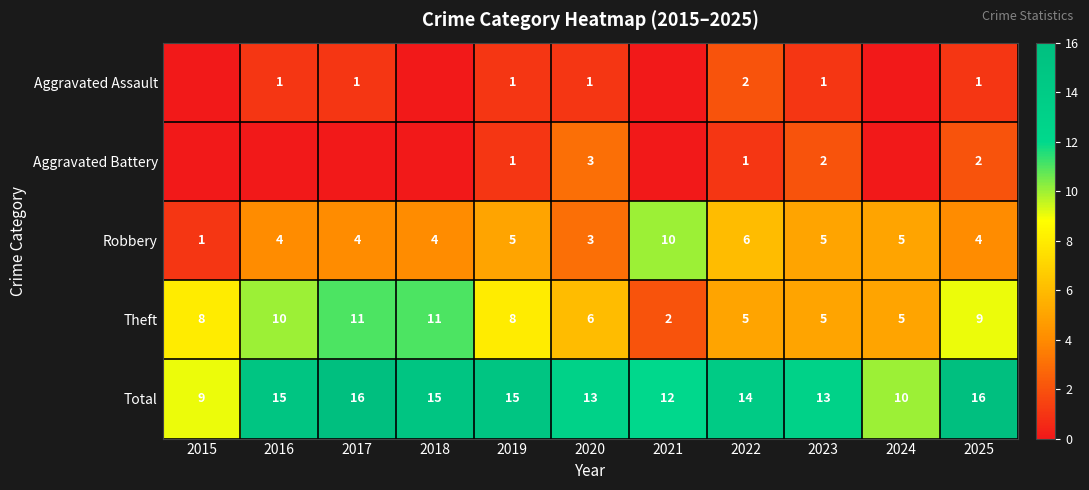

At which label does Robbery reach its peak?

2021